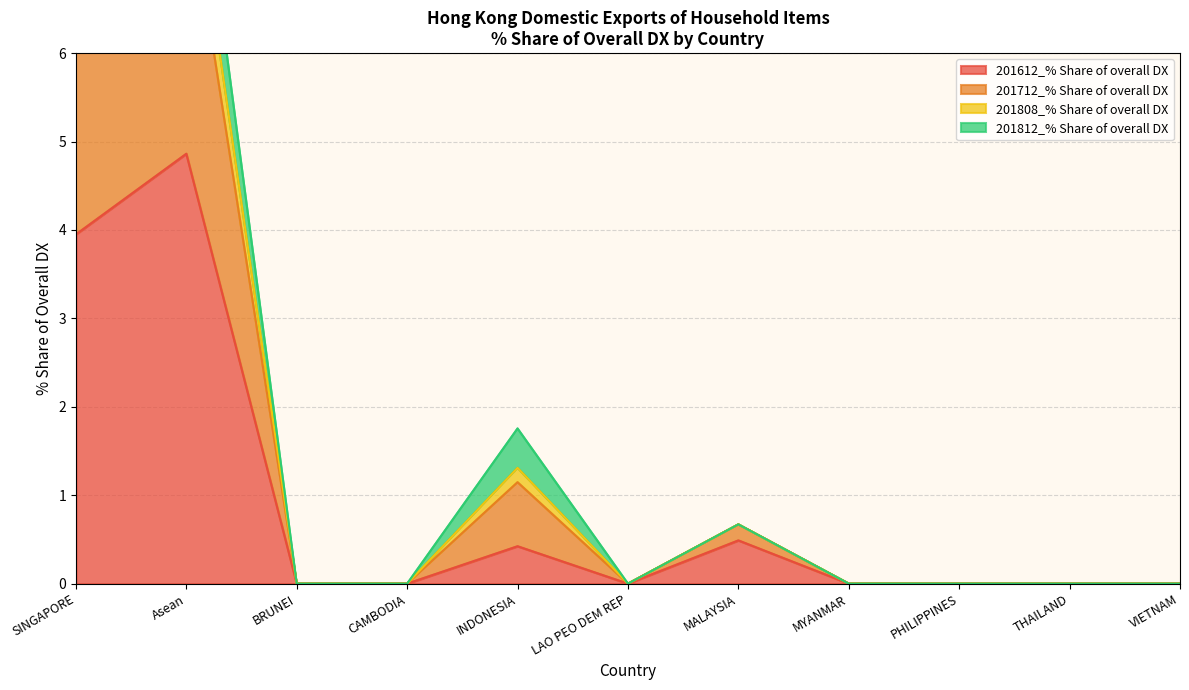

Which label corresponds to the smallest value in the chart?

BRUNEI